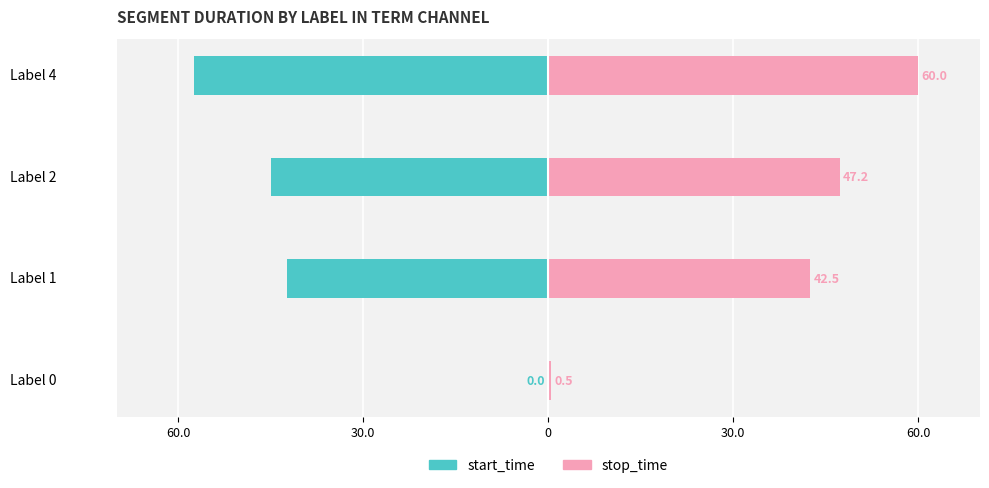

Which has a higher value, Label 0 or Label 1?

Label 0